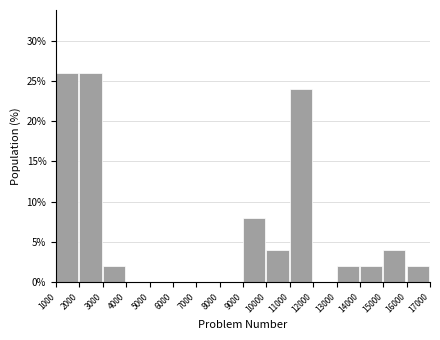

Reading left to right, transcribe this chart: for each bar, give the range it covers on the x-axis and its height. The values are not printed on the chart, so give them approximately, as read against the axis.

1000 to 2000: 26
2000 to 3000: 26
3000 to 4000: 2
4000 to 5000: 0
5000 to 6000: 0
6000 to 7000: 0
7000 to 8000: 0
8000 to 9000: 0
9000 to 10000: 8
10000 to 11000: 4
11000 to 12000: 24
12000 to 13000: 0
13000 to 14000: 2
14000 to 15000: 2
15000 to 16000: 4
16000 to 17000: 2